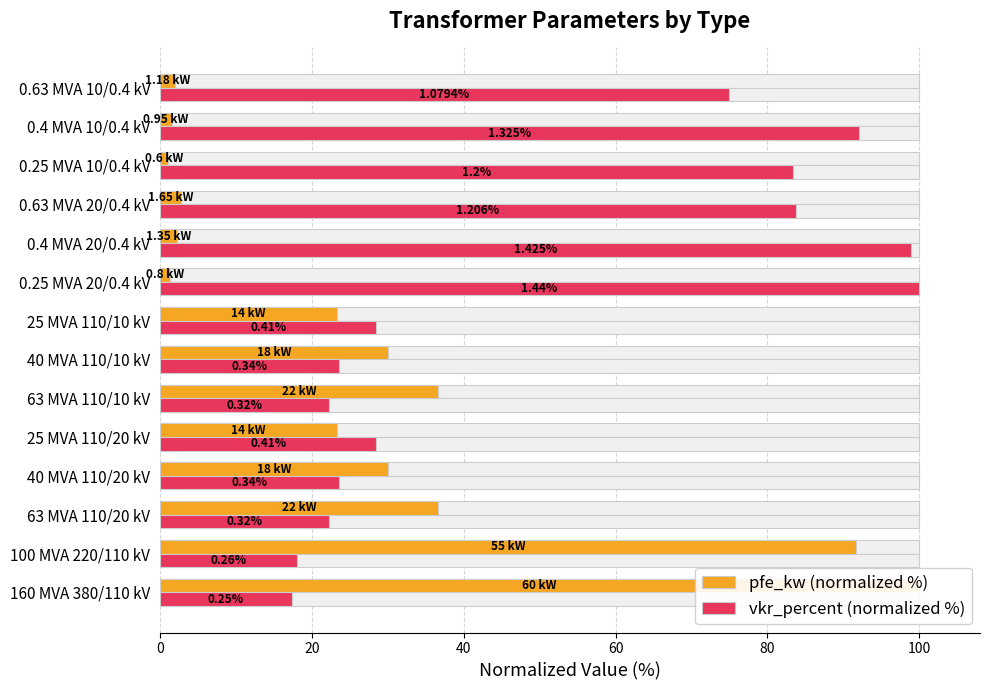

What is the average value of the pfe_kw (normalized %) series?

27.3